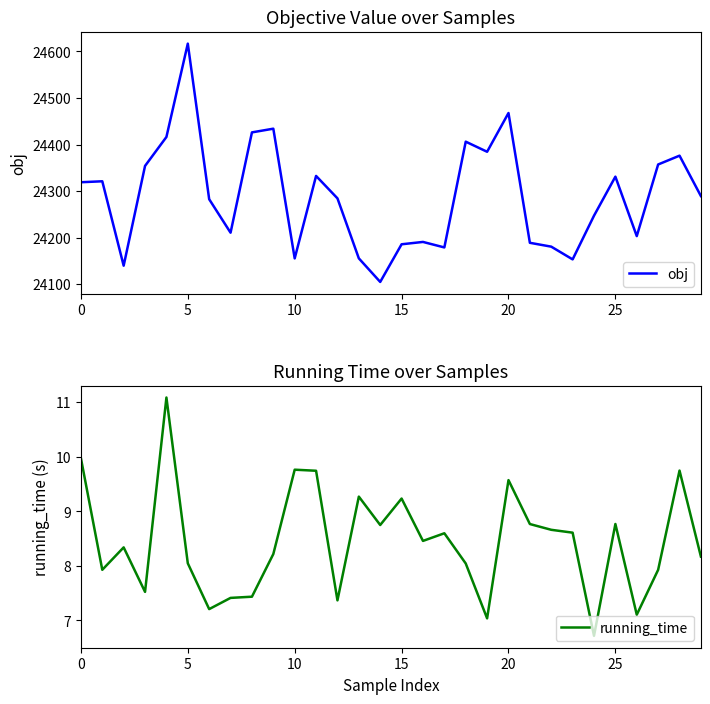

At which label does running_time reach its minimum?

24